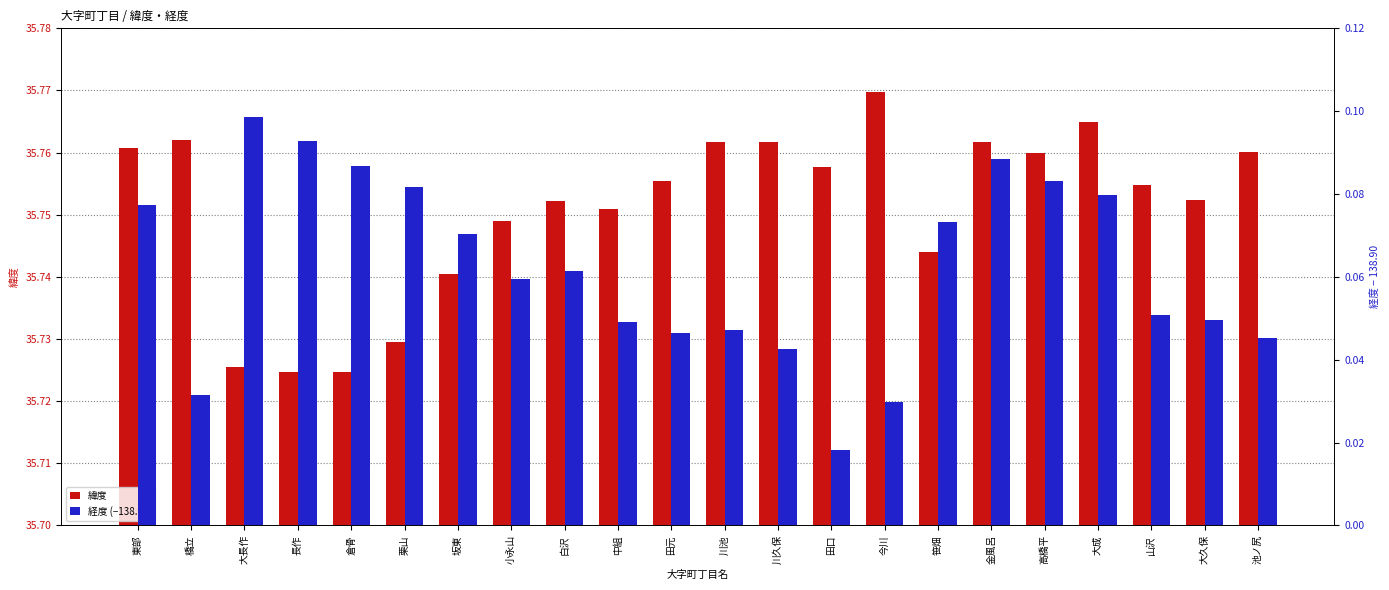

At how many categories does at least one series exceed 1?

22